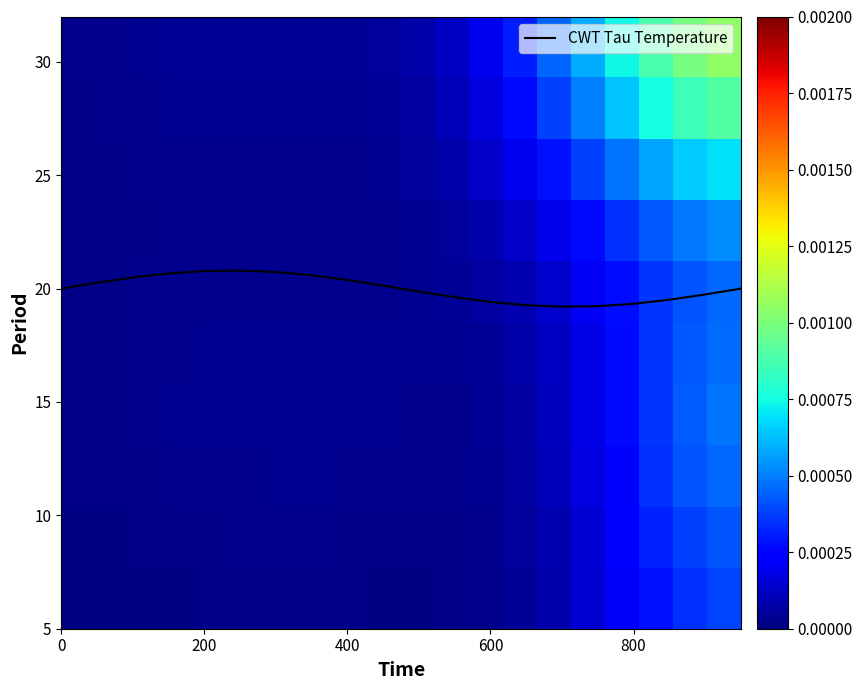

What is the highest value of the CWT Tau Temperature series?

20.8